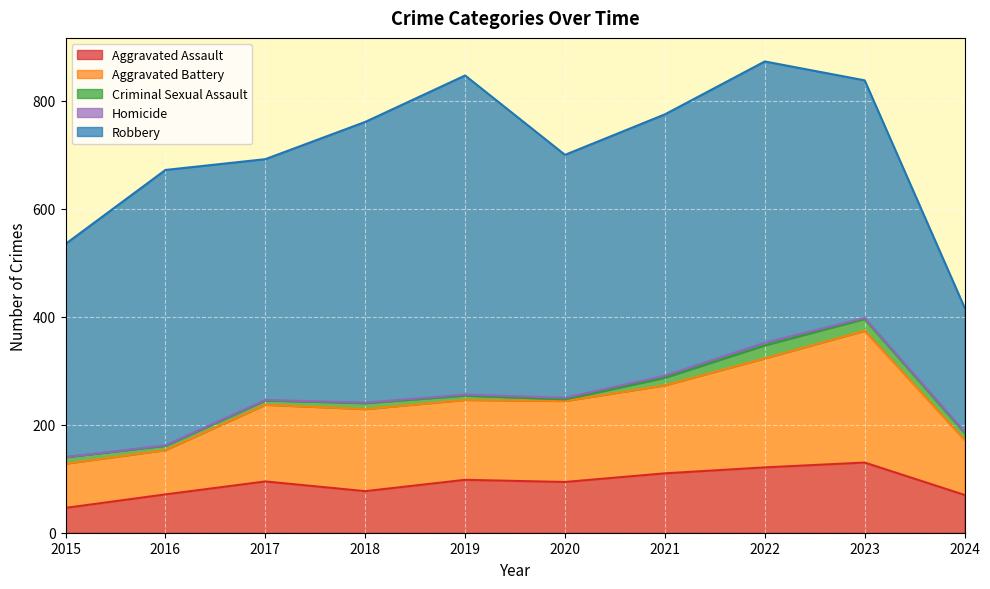

How many lines are shown in the chart?

5